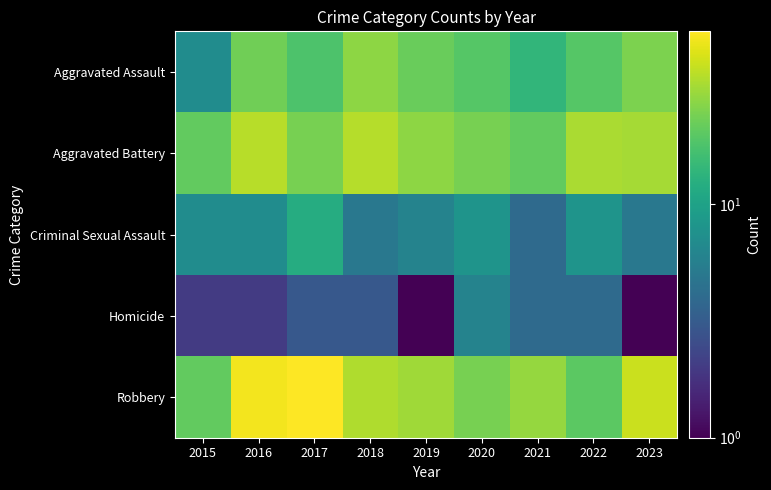

What is the total value across all series at 2020?

81